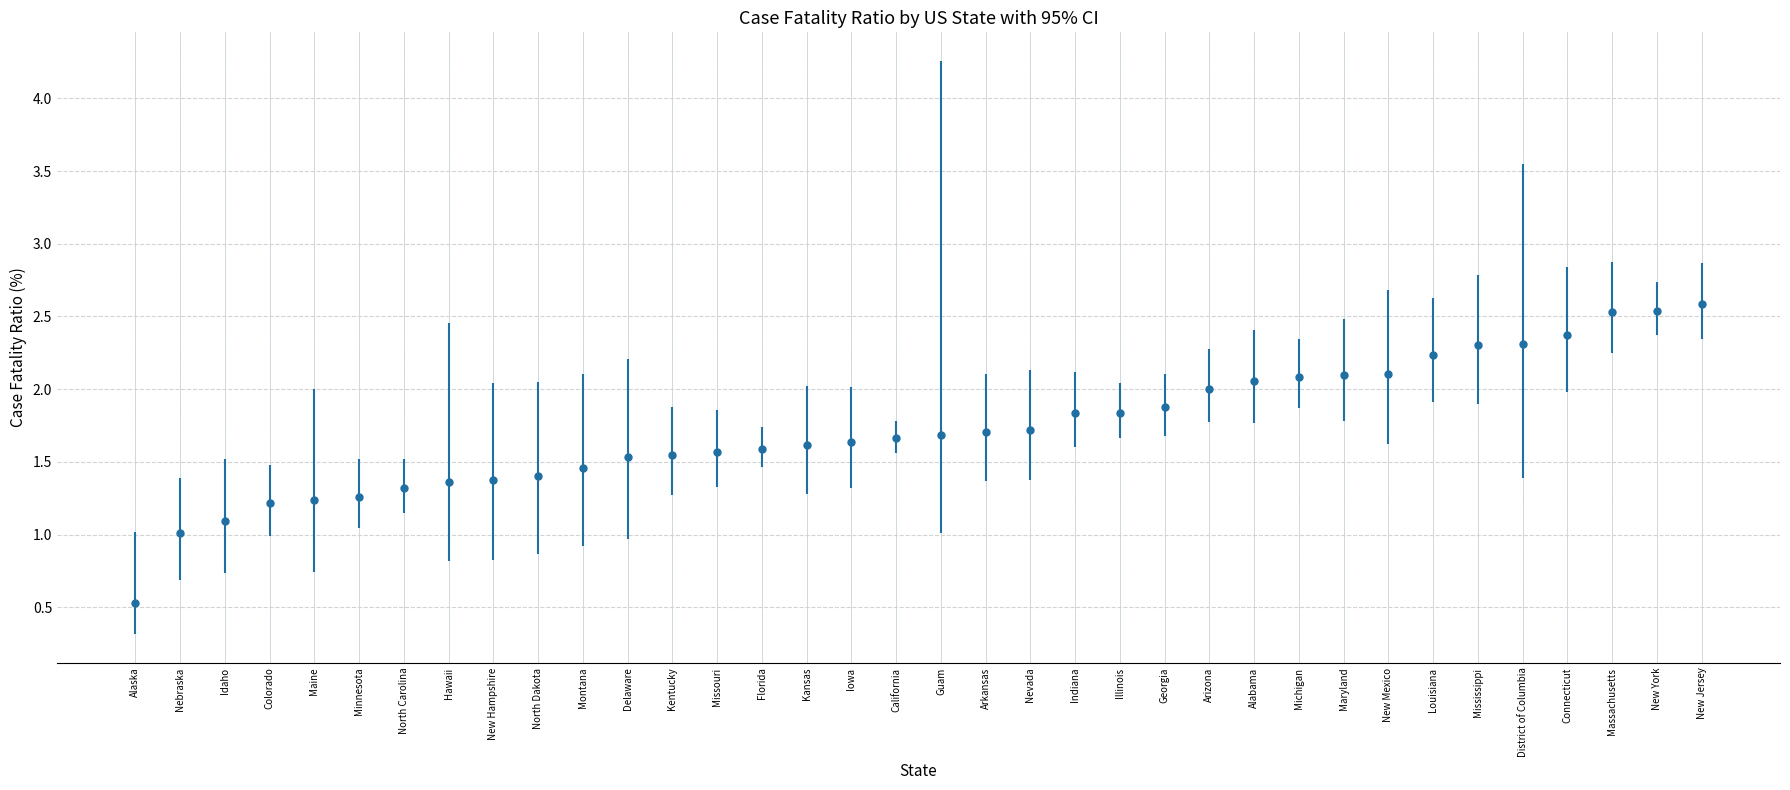

True or false: the data shows 1.0 at Nebraska.

True